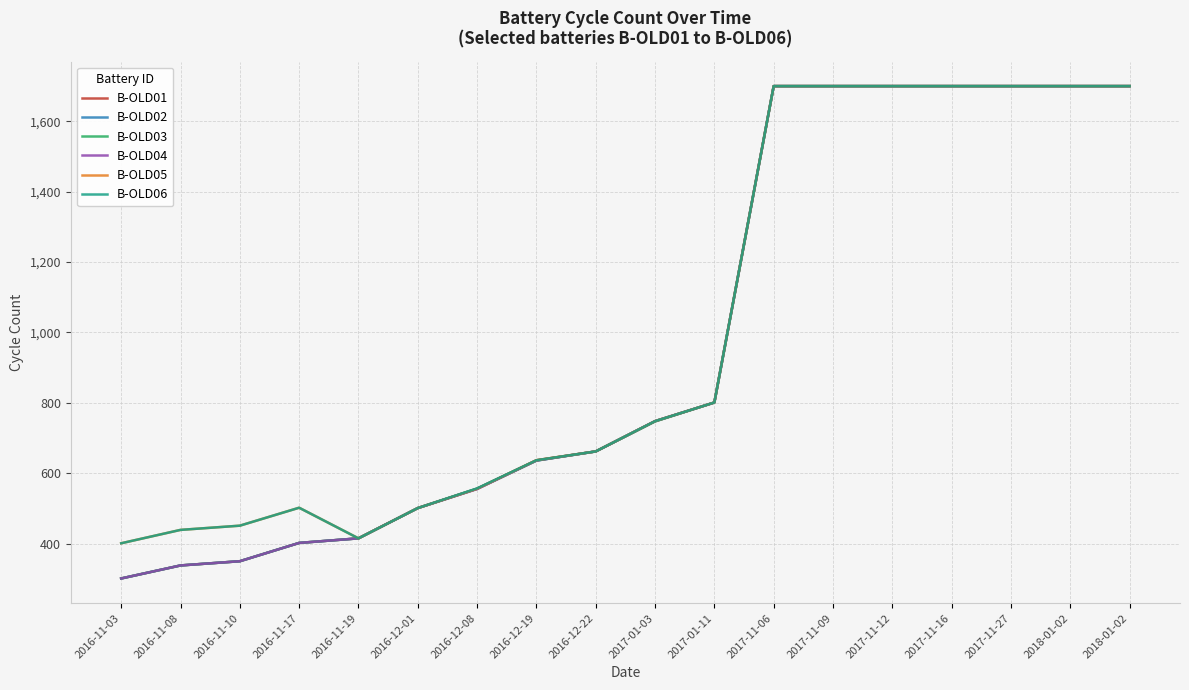

Where is B-OLD02 nearest to the value 1000?

2017-01-11